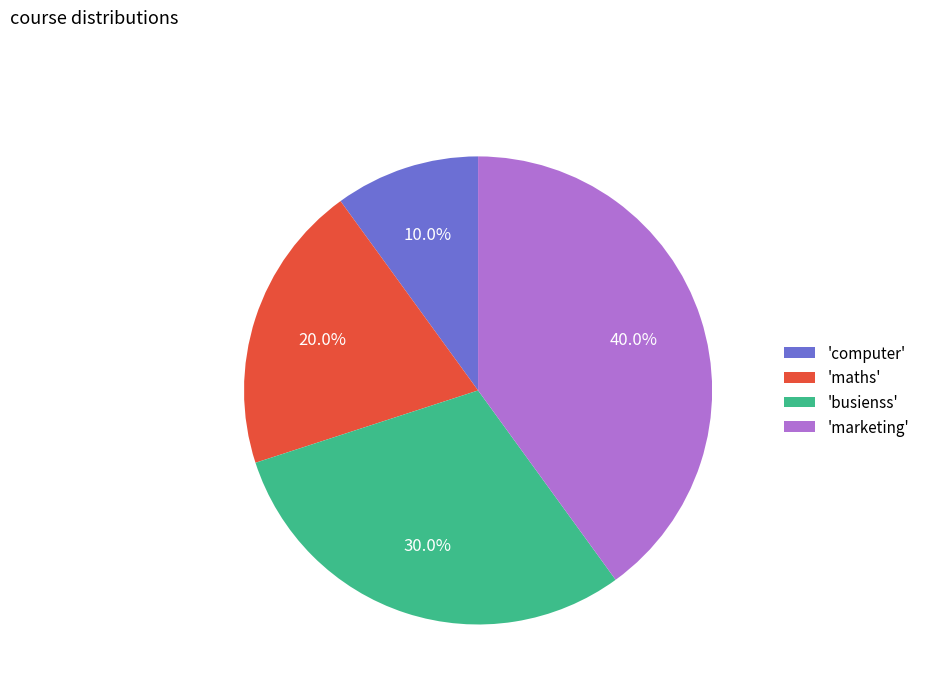

Rank the categories by value from lowest to highest.

'computer', 'maths', 'busienss', 'marketing'